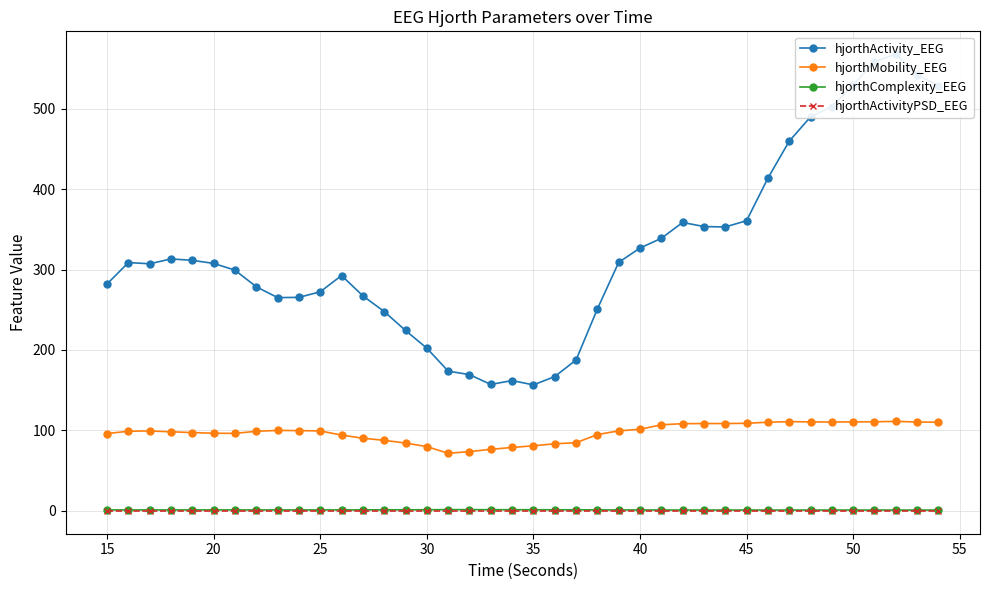

True or false: hjorthMobility_EEG and hjorthActivity_EEG cross at least once.

False